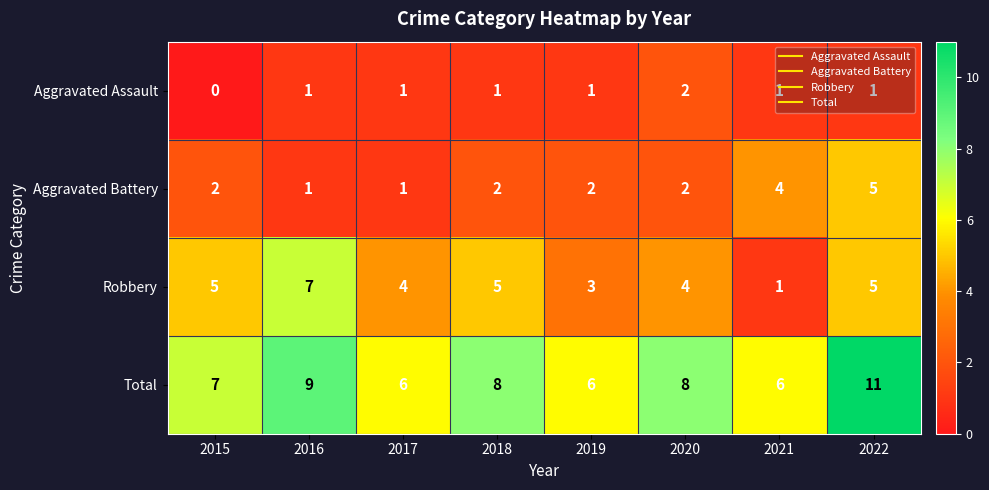

Which series has the largest total across all categories?

Total